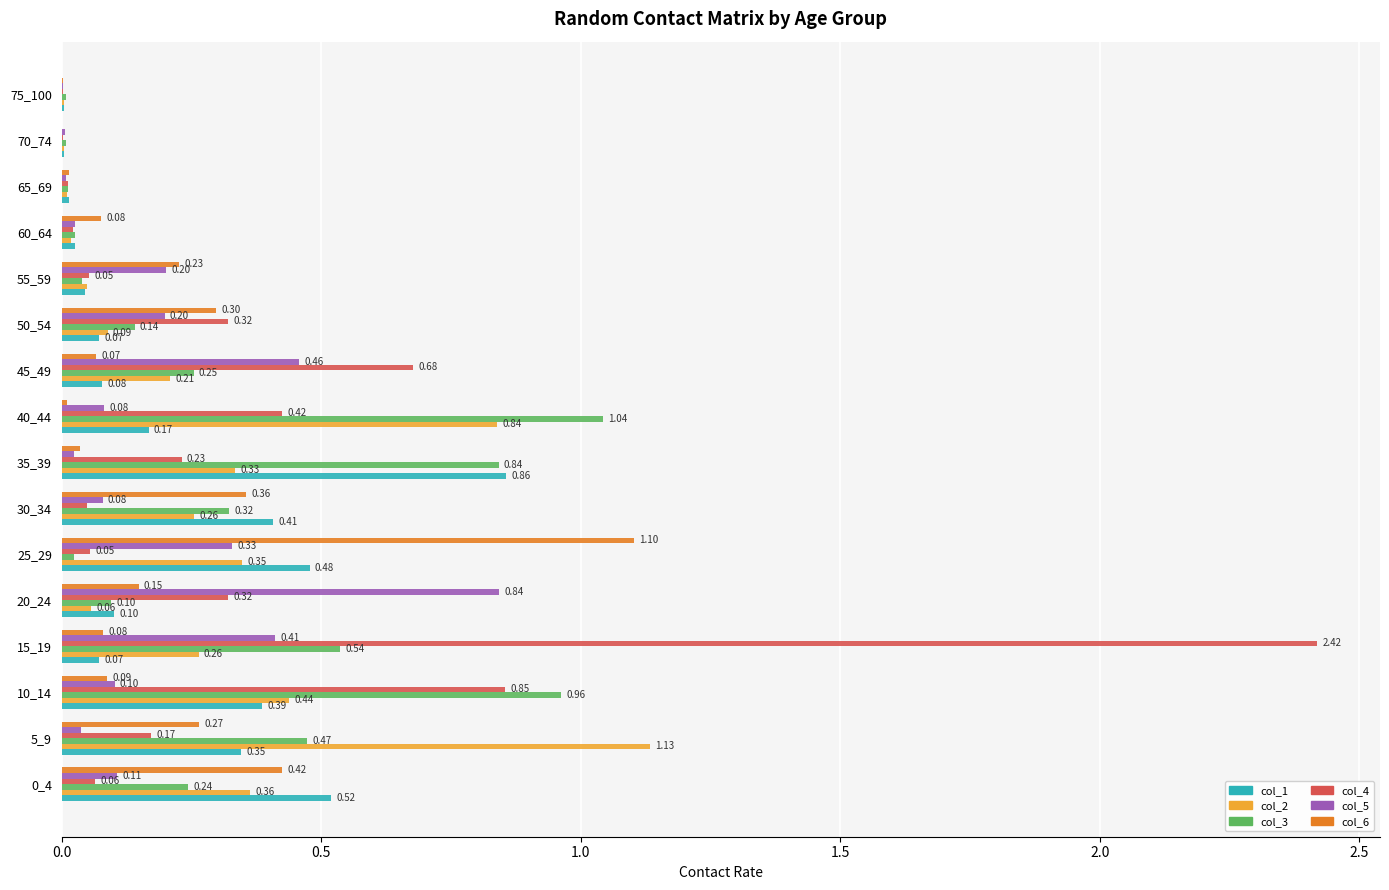

What is the sum of all col_6 values?

3.2